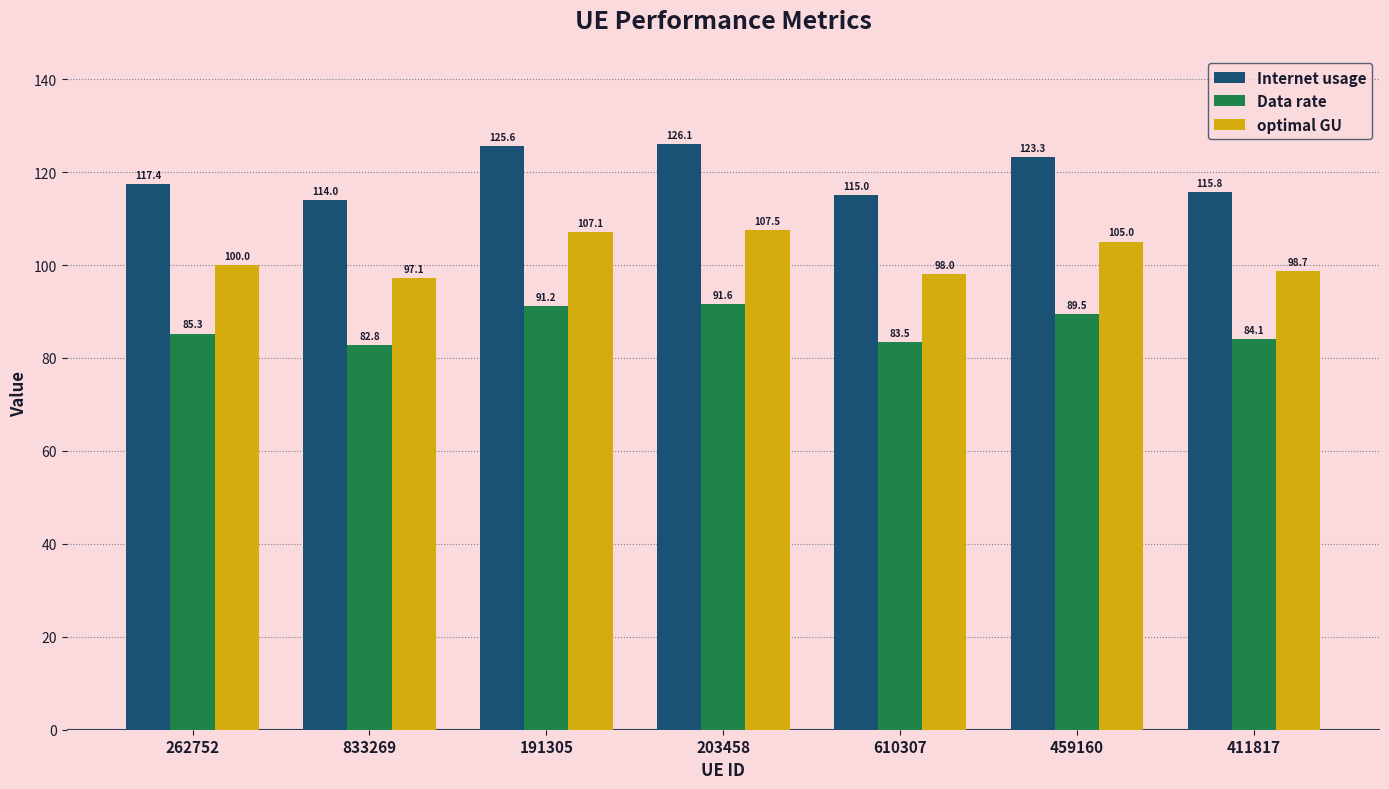

At how many categories does at least one series exceed 88?

7